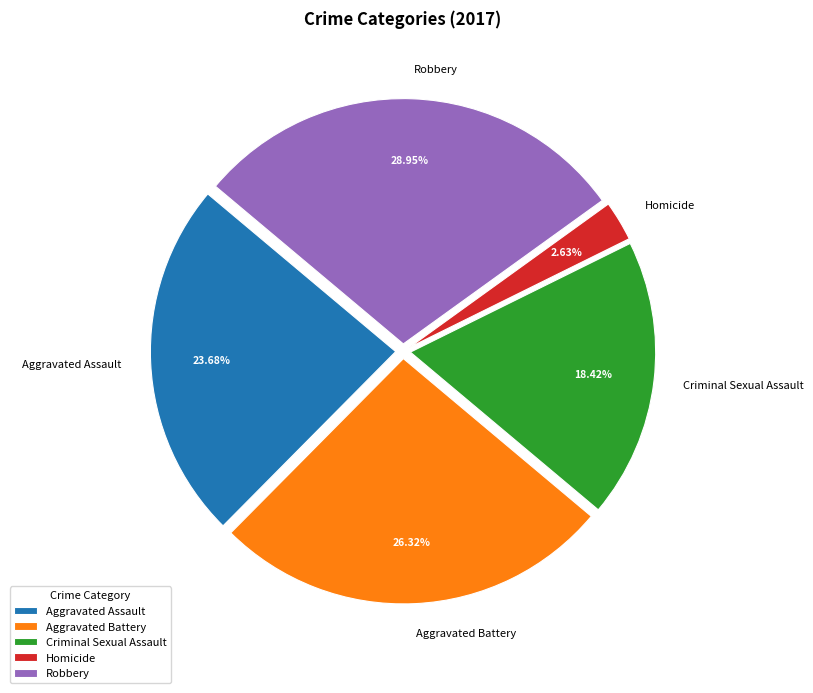

Rank the categories by value from highest to lowest.

Robbery, Aggravated Battery, Aggravated Assault, Criminal Sexual Assault, Homicide